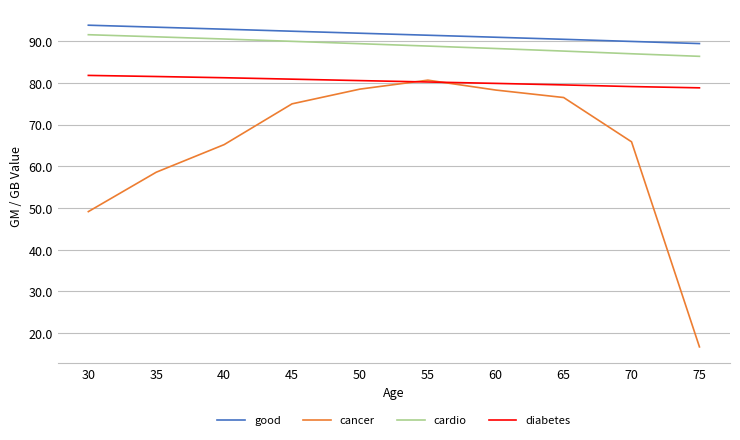

What is the average value of the cardio series?

89.1